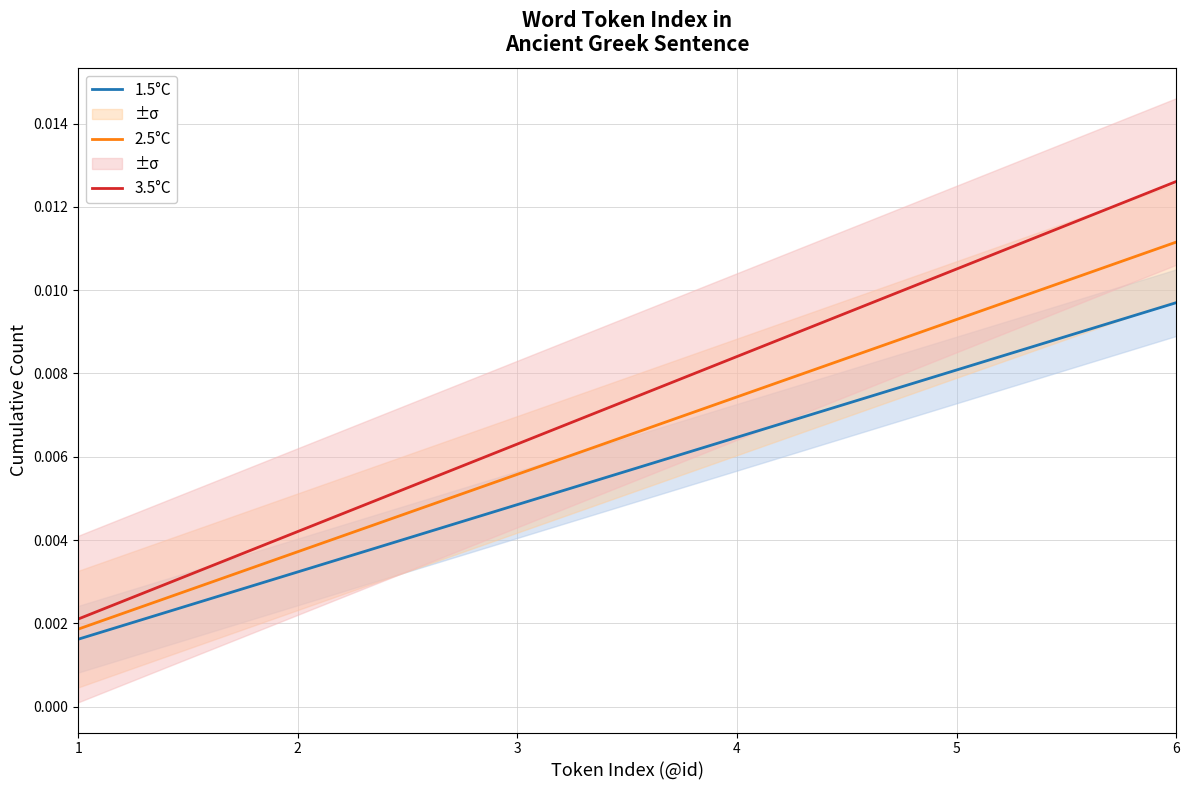

True or false: 1.5°C and 3.5°C intersect in this chart.

False